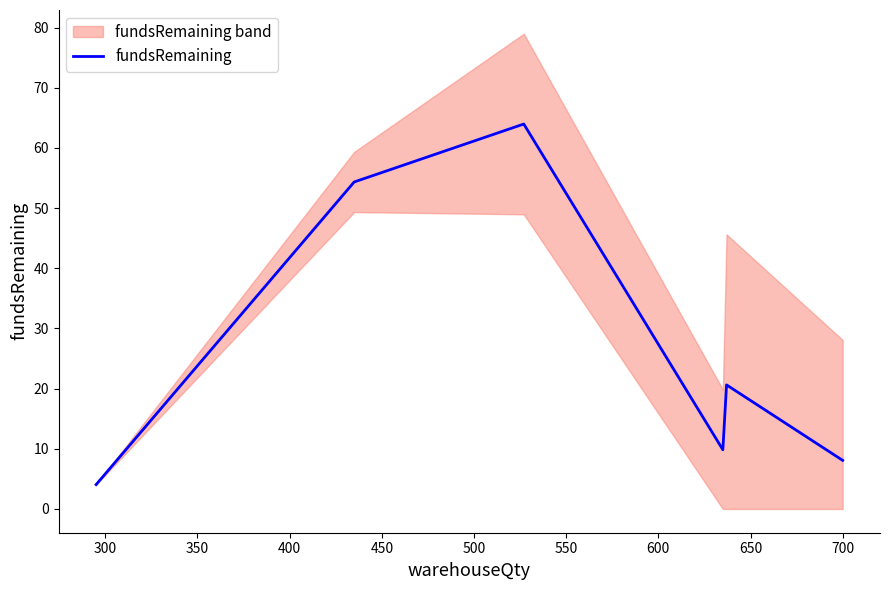

What is the highest value of the fundsRemaining series?

64.0